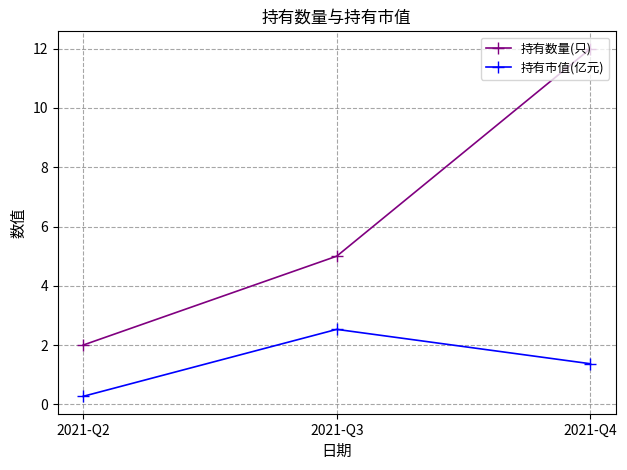

What is the maximum value shown in the chart?

12.0